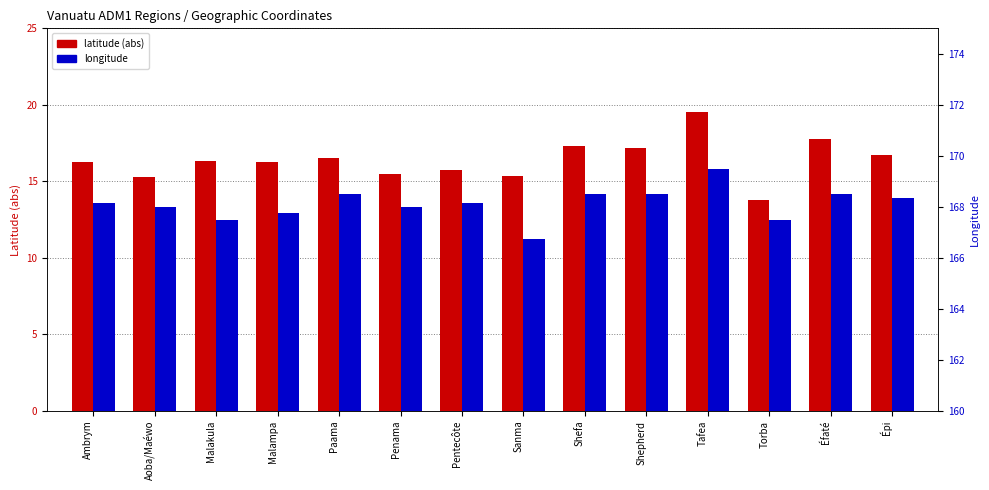

Is the value of latitude (abs) at Malakula greater than the value of longitude at Malampa?

No